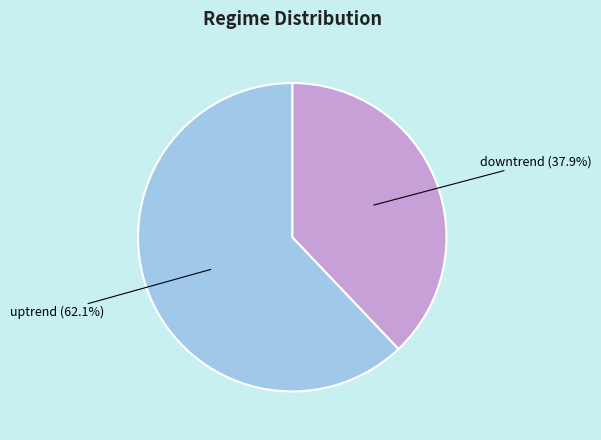

What is the majority slice?

uptrend